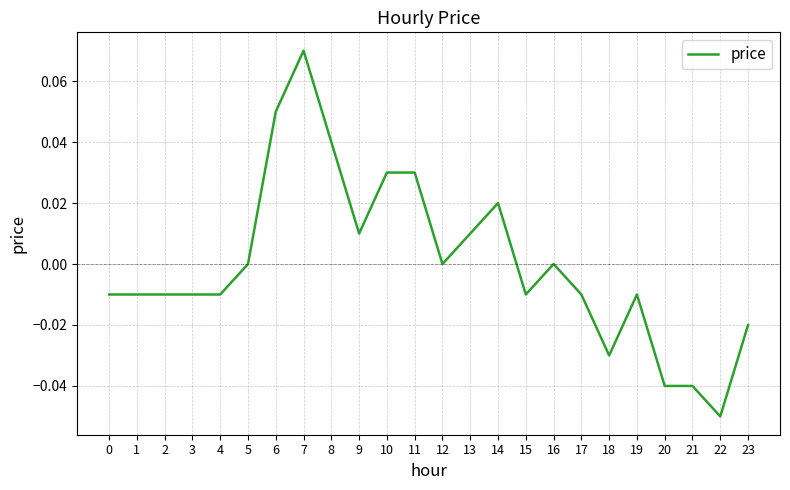

The value at 4 is -0.0. True or false?

True